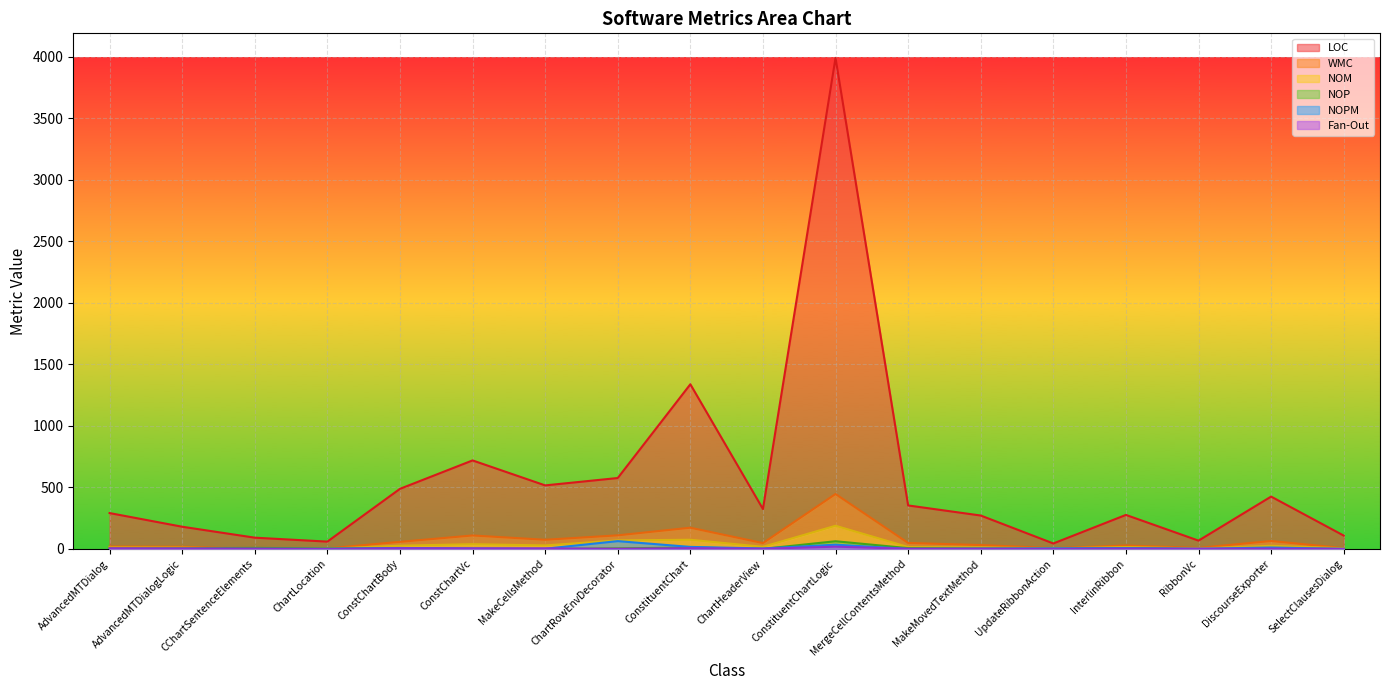

Which series has the widest spread of values?

LOC